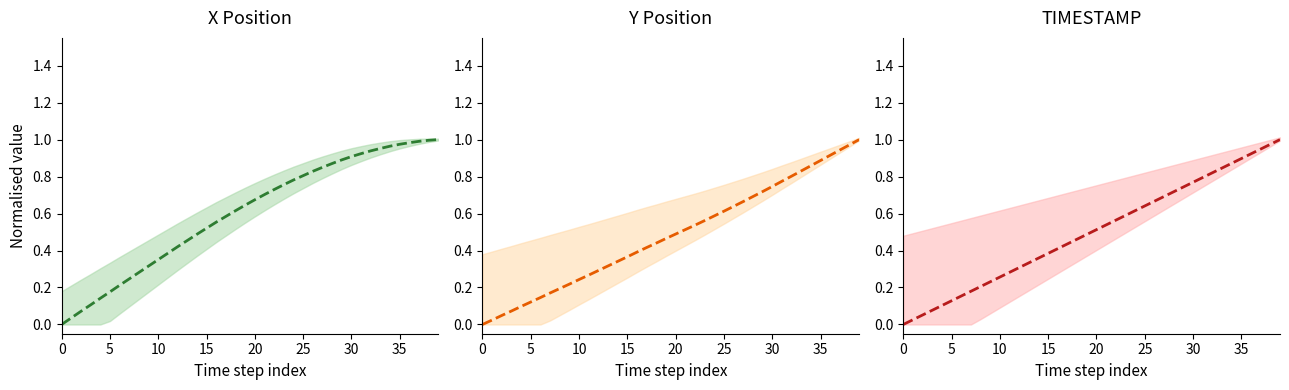

How many lines are shown in the chart?

3